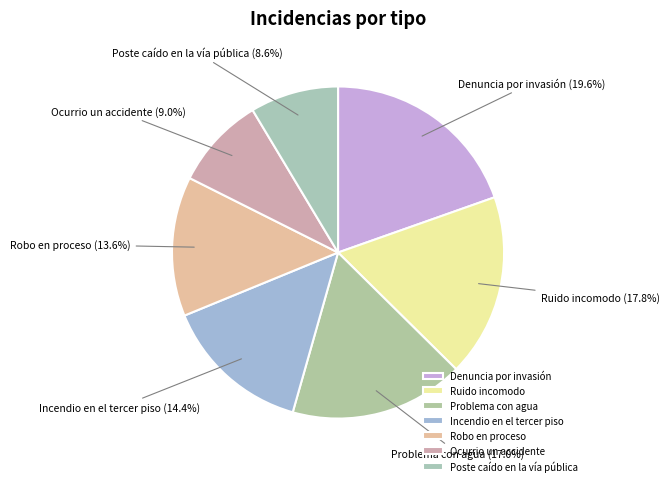

Which has a higher value, Incendio en el tercer piso or Ruido incomodo?

Ruido incomodo